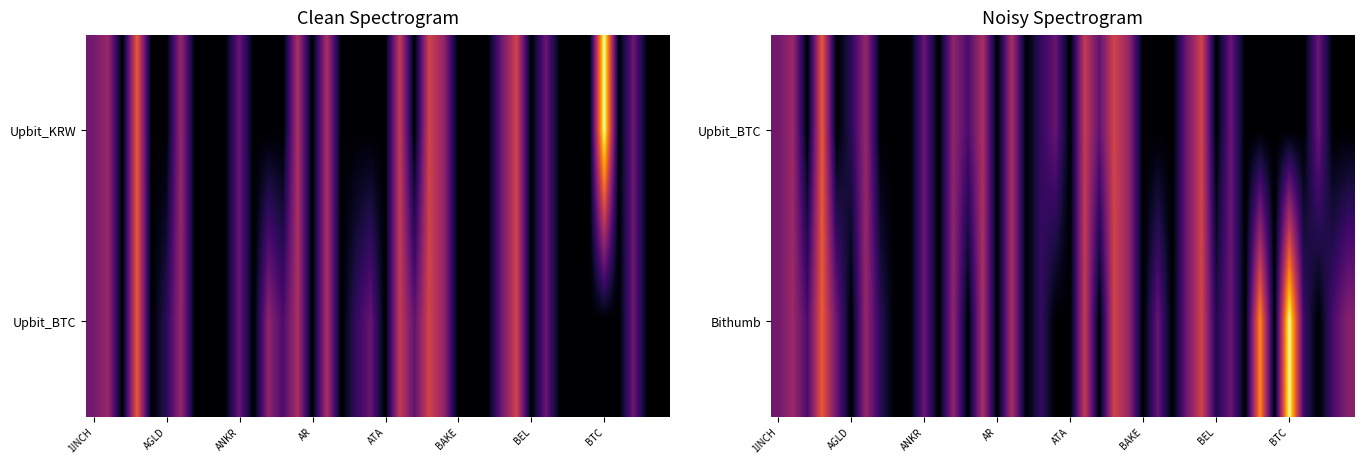

True or false: Bithumb has a value of 0.3 at 1INCH.

True